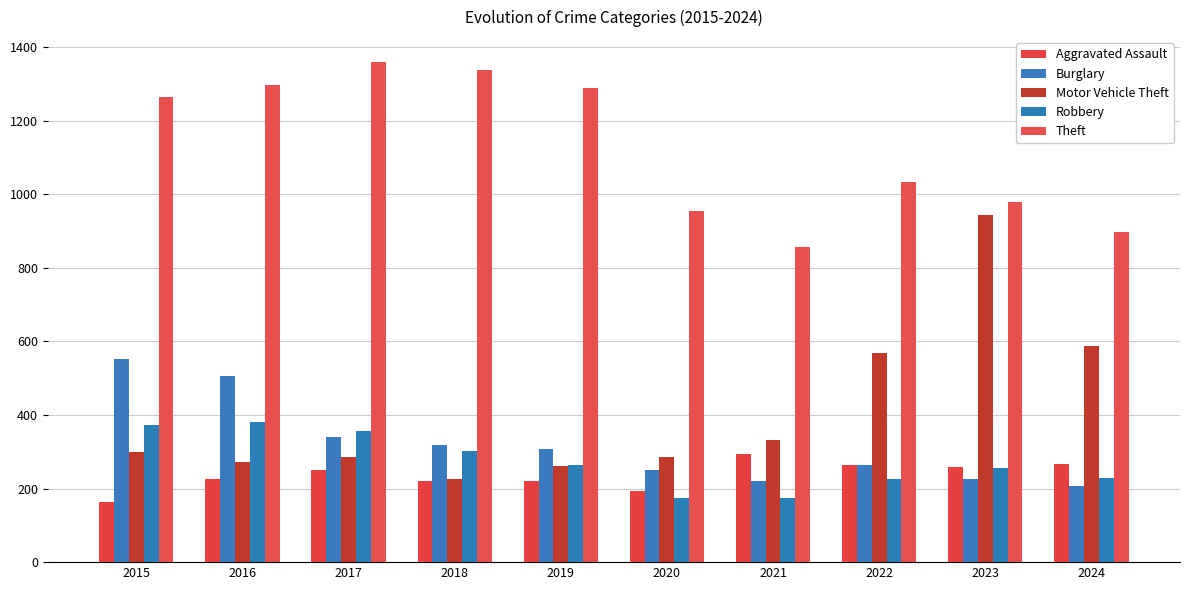

How many distinct data groups are displayed?

5